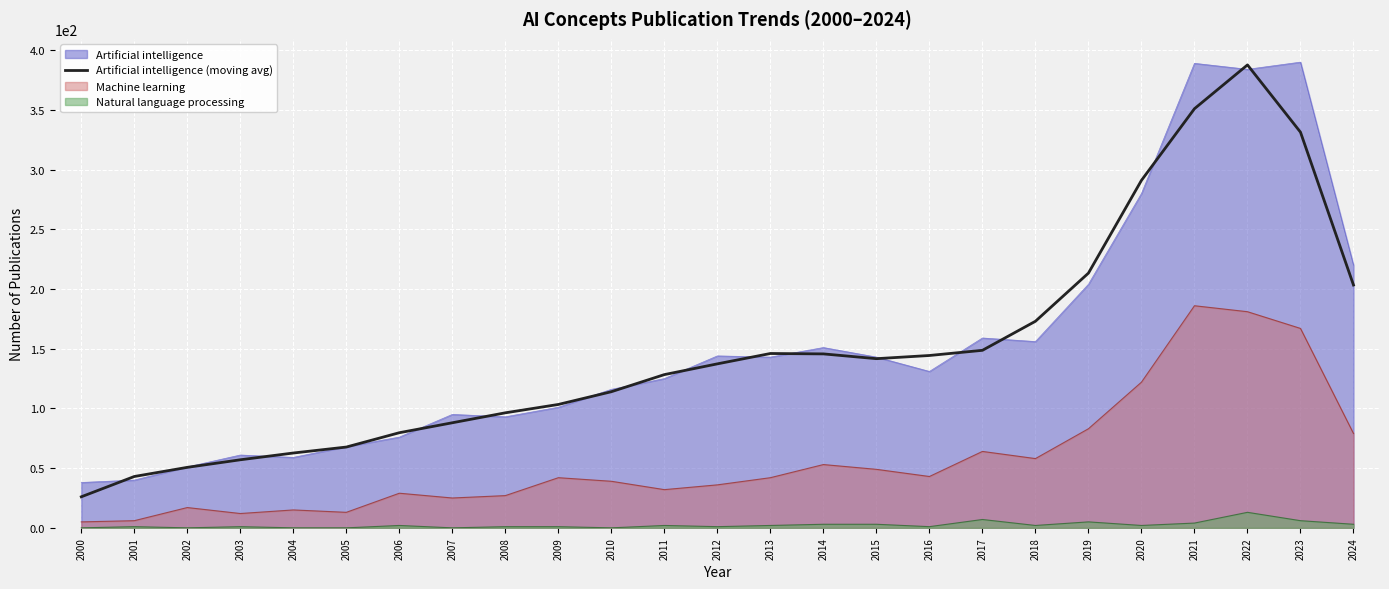

What is the value of the 24th point from the left?

331.3